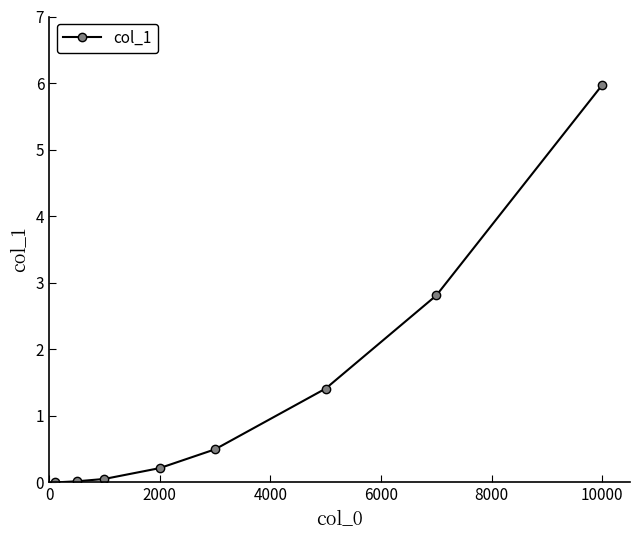

What is the difference between the maximum and minimum values?

6.0